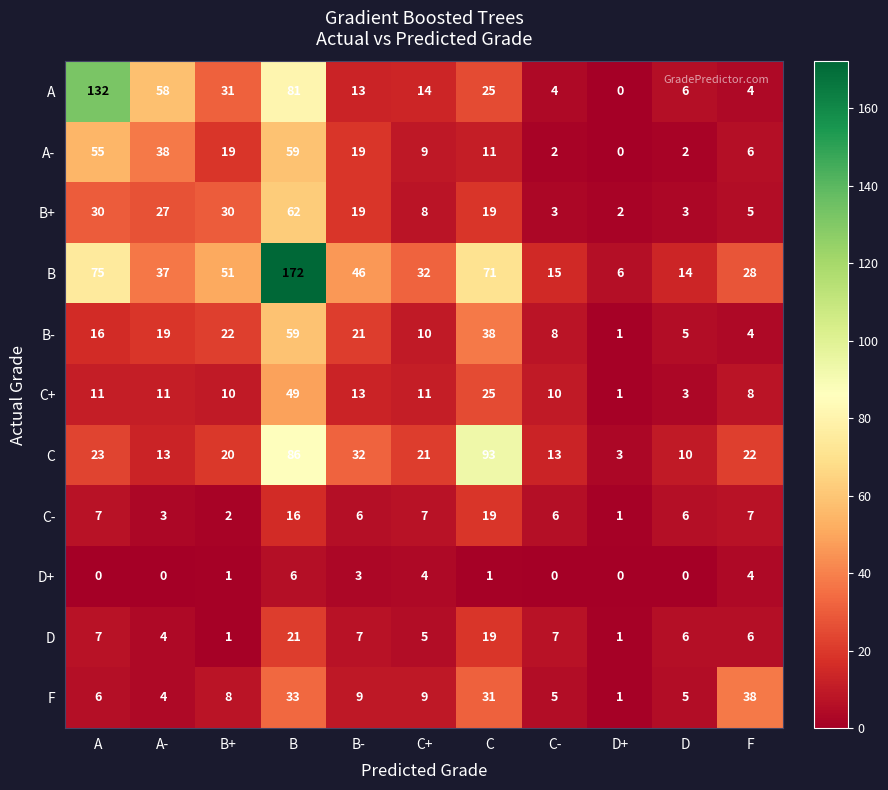

How many values in the F series are below 8?

5